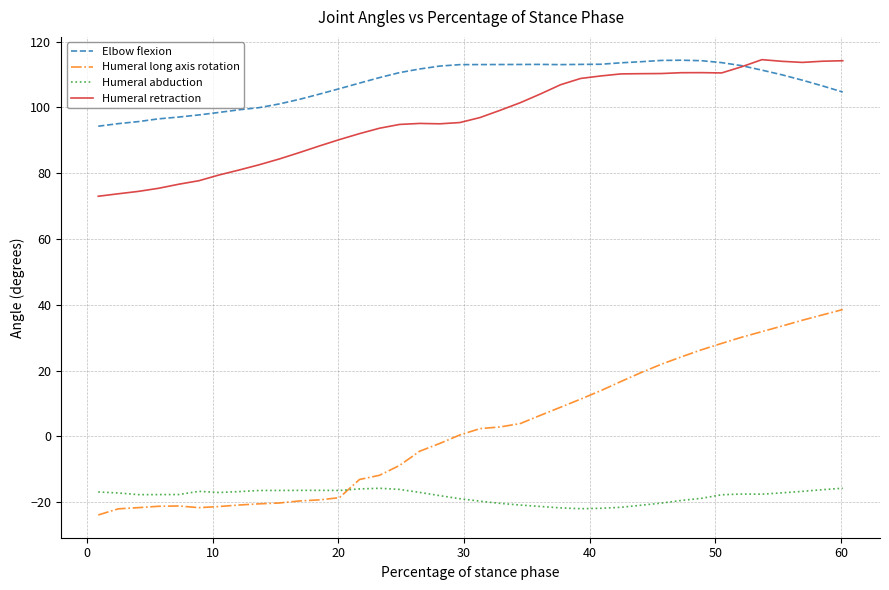

What is the maximum value shown in the chart?

114.5